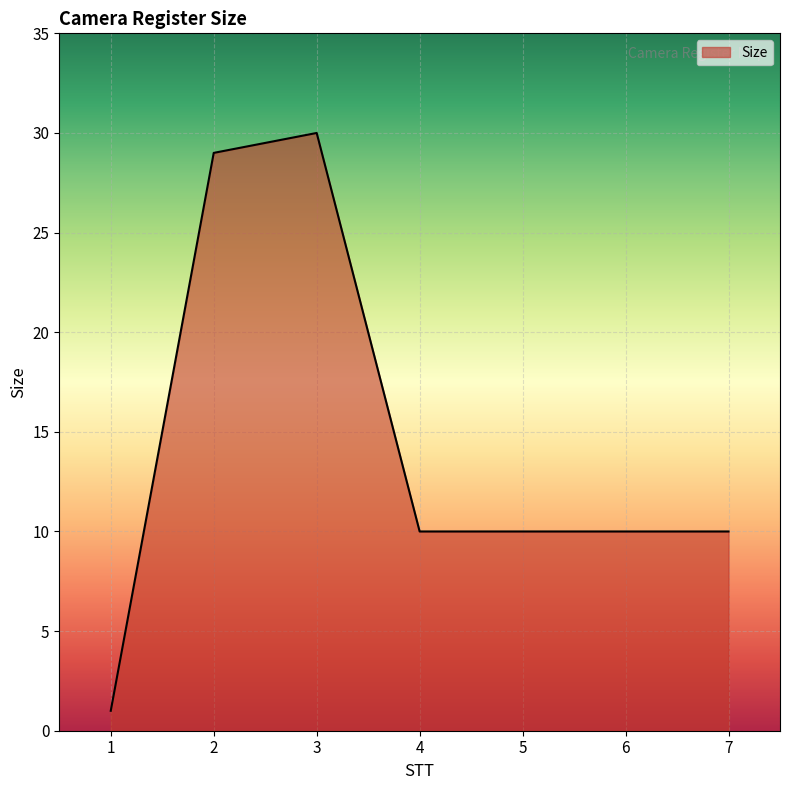

Count the number of categories in the chart.

7